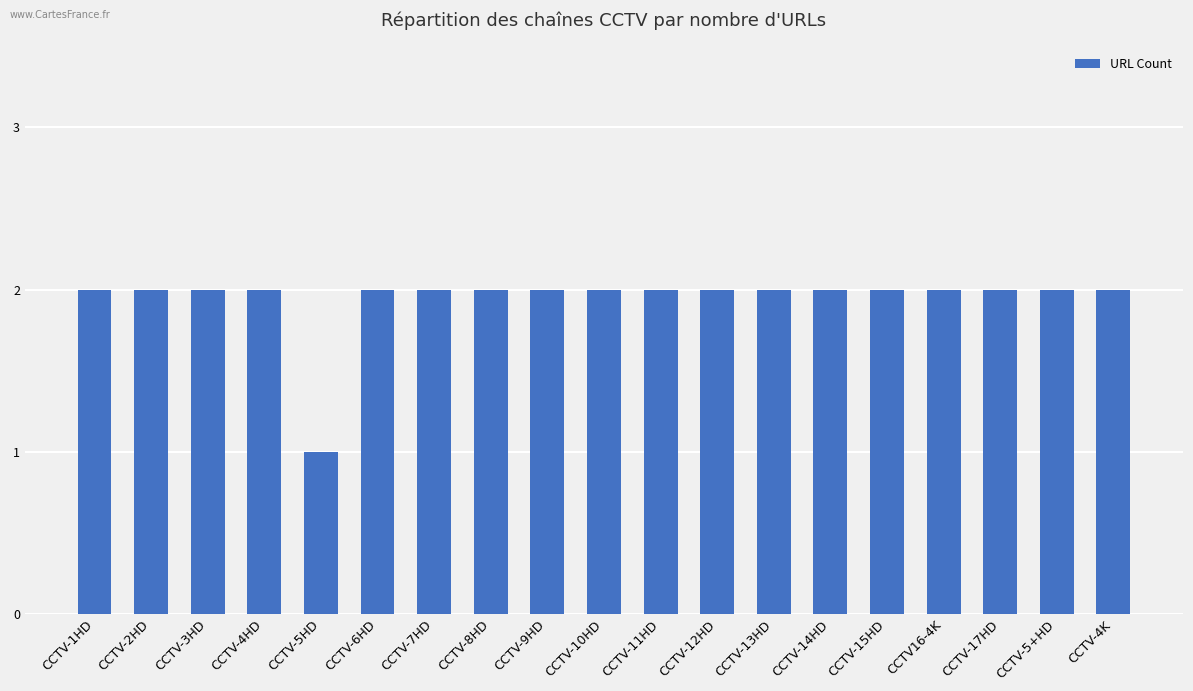

Which category has the lowest value across all series?

CCTV-5HD